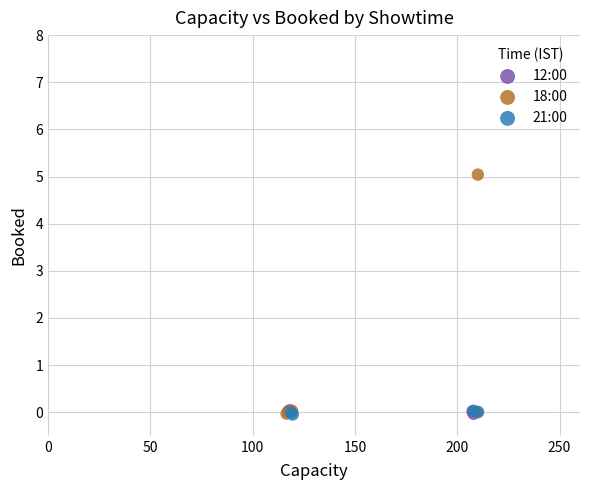

What are all the series names shown in the legend?

12:00, 18:00, 21:00